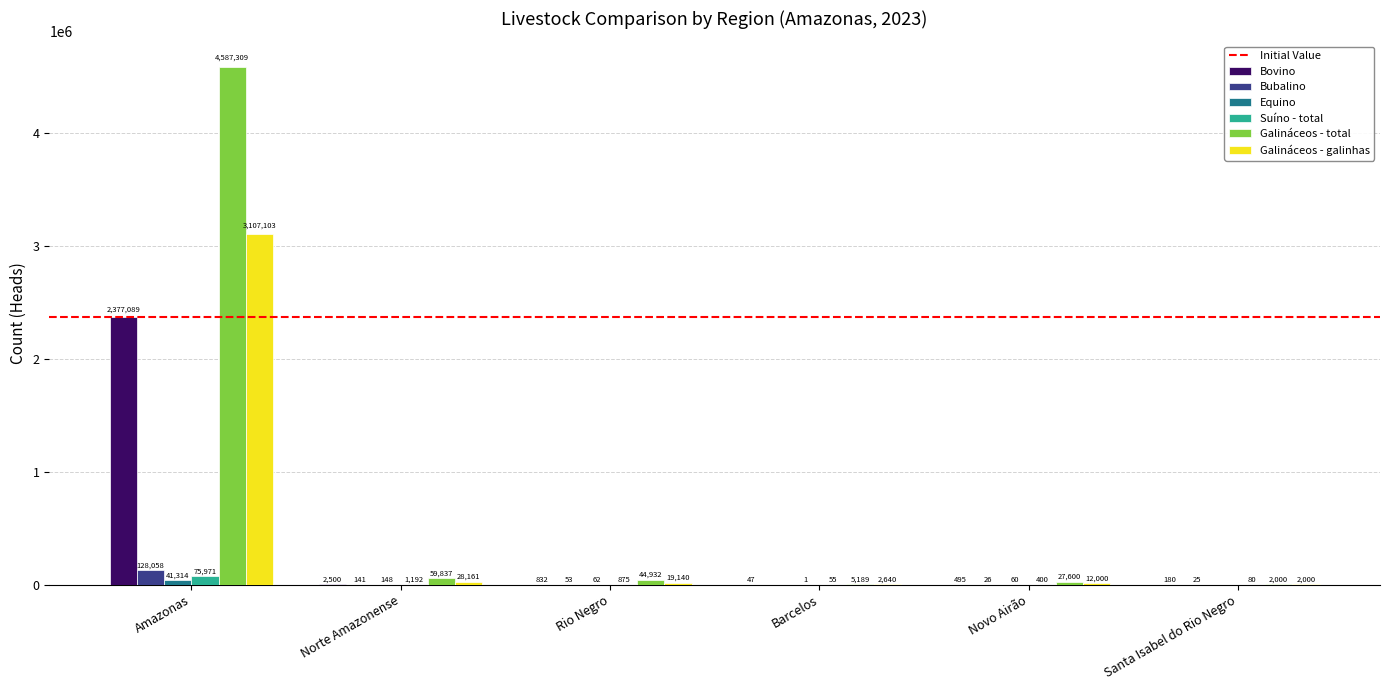

Which series changed the most between Norte Amazonense and Santa Isabel do Rio Negro?

Galináceos - total